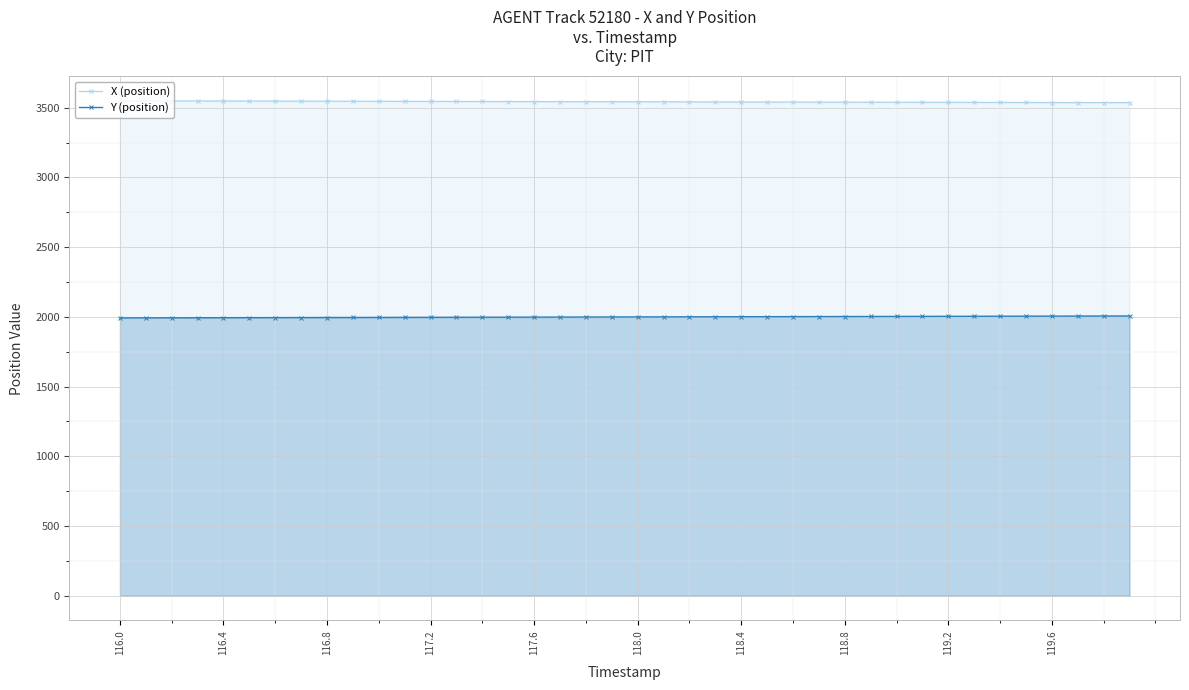

List the series in order of their overall mean, lowest first.

Y (position), X (position)